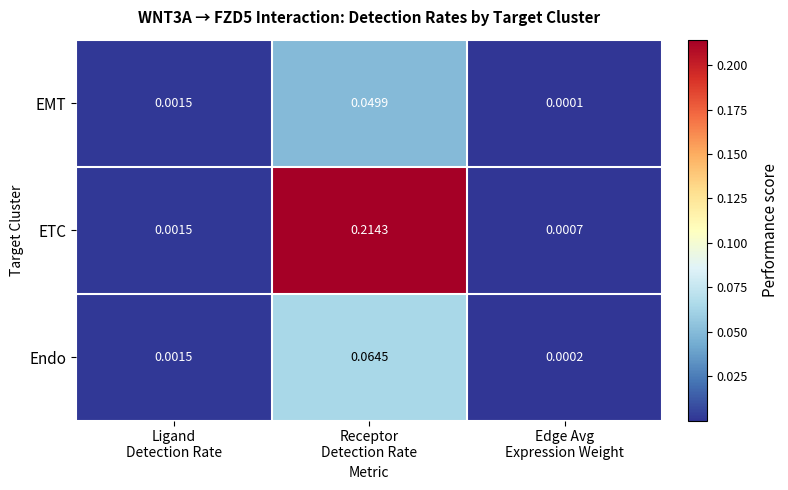

Which series has the largest total across all categories?

ETC